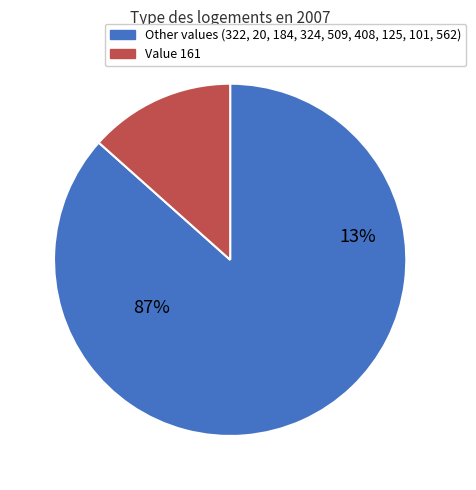

To the nearest percent, what percentage of the pie is 184?

10%